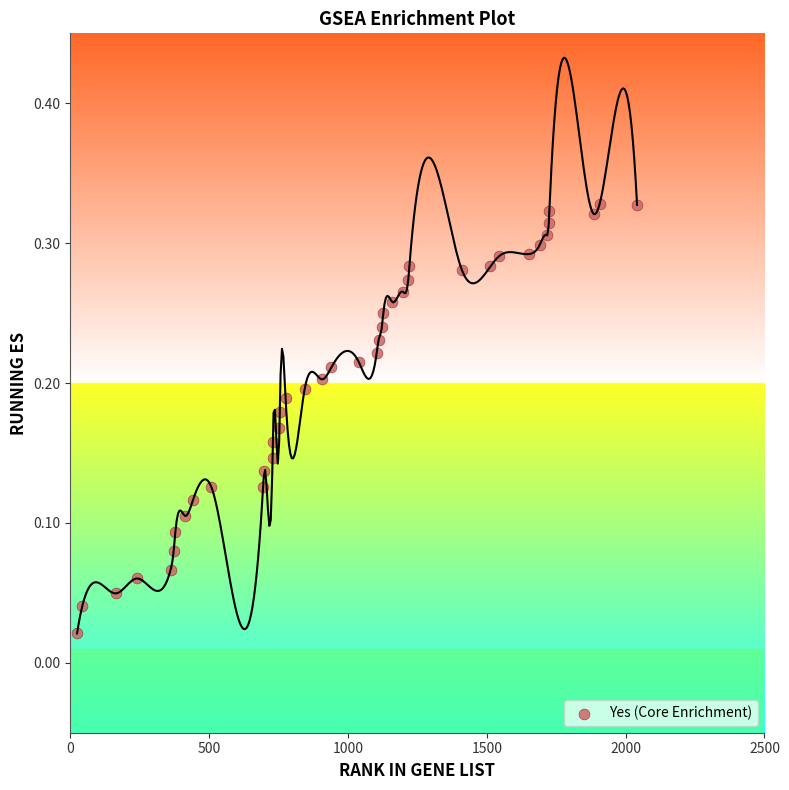

What is the range of X values (max minus min)?

2017.0